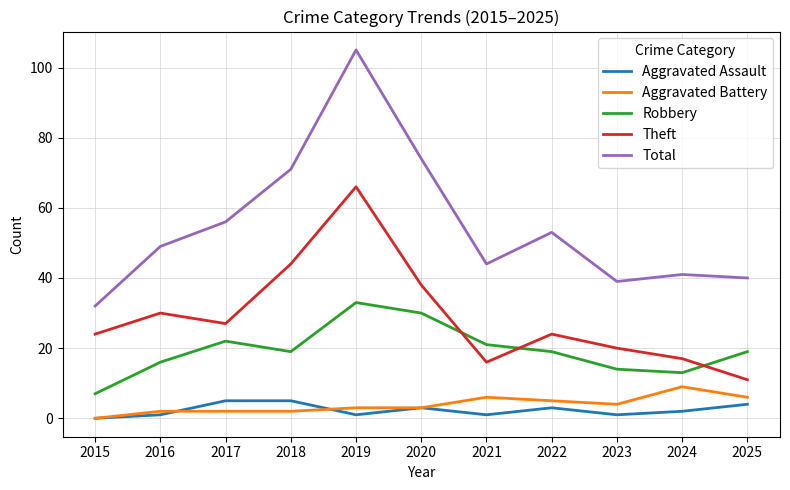

What is the average value of the Aggravated Battery series?

4